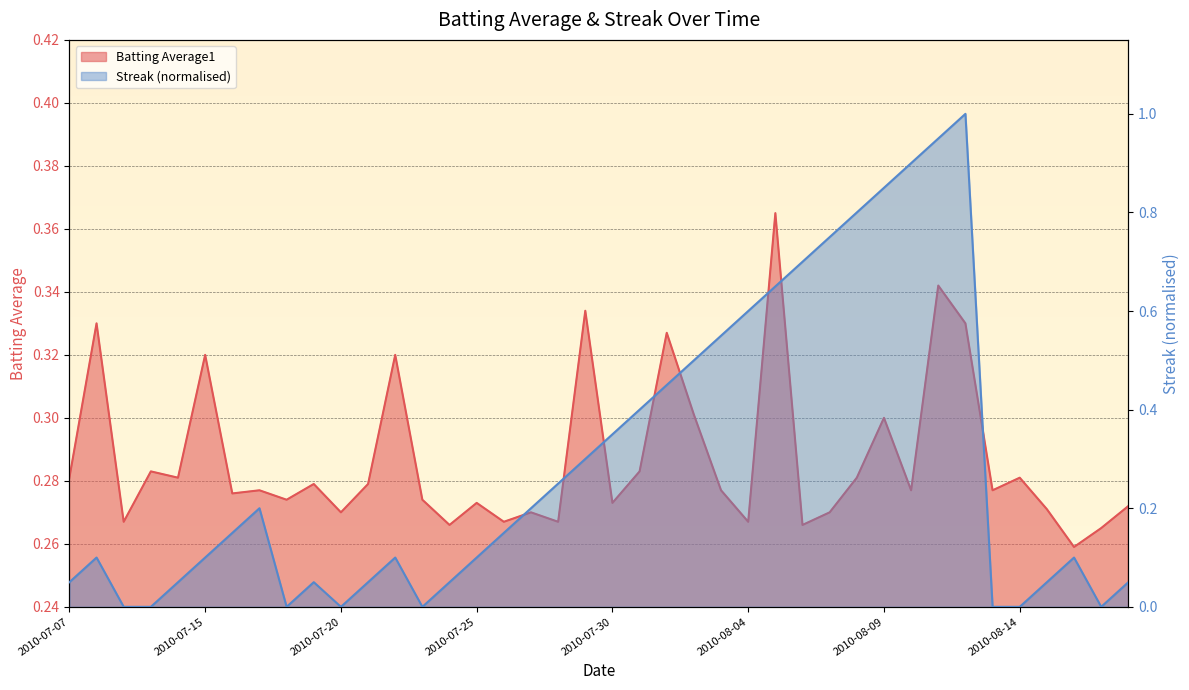

Is it true that Streak equals 0.5 at 2010-07-29?

False